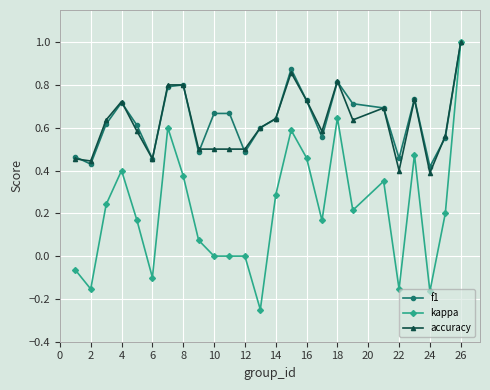

True or false: f1 has more than 1 interior local peaks.

True